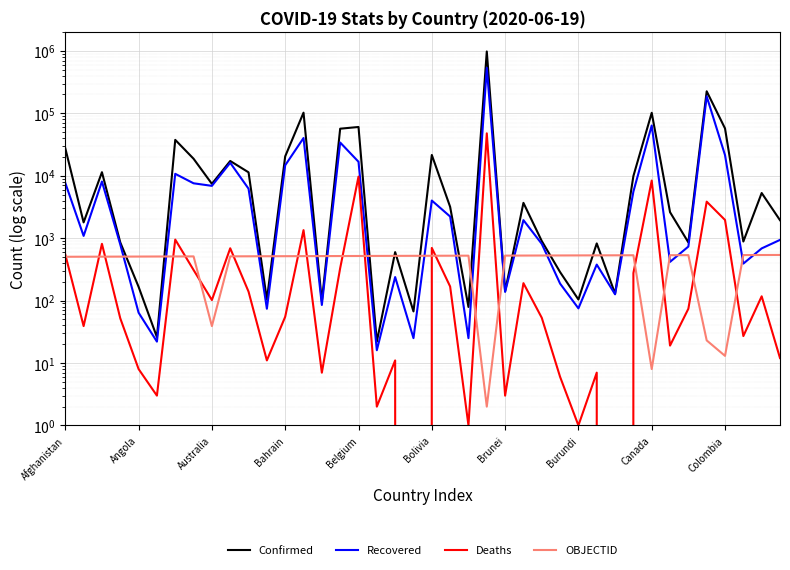

What are all the series names shown in the legend?

Confirmed, Recovered, Deaths, OBJECTID